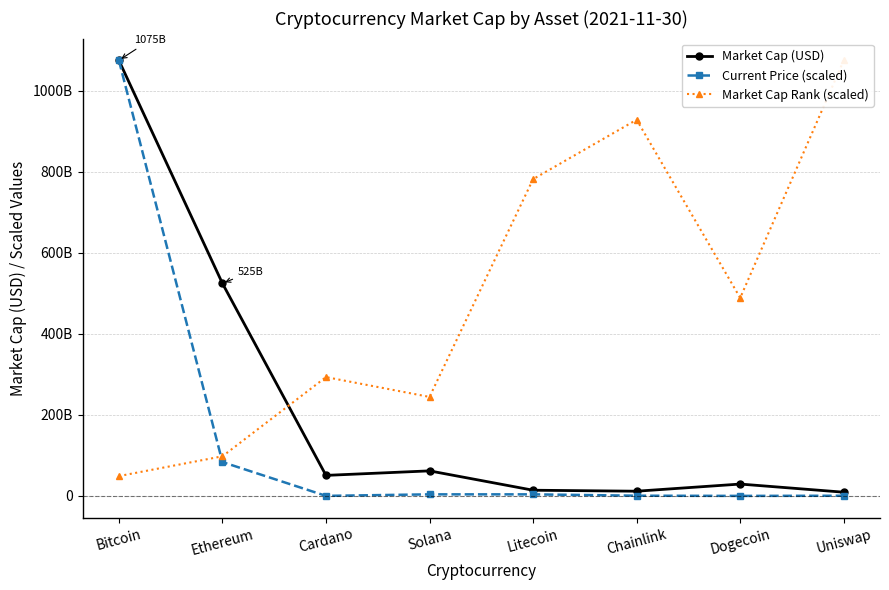

How many lines are shown in the chart?

3